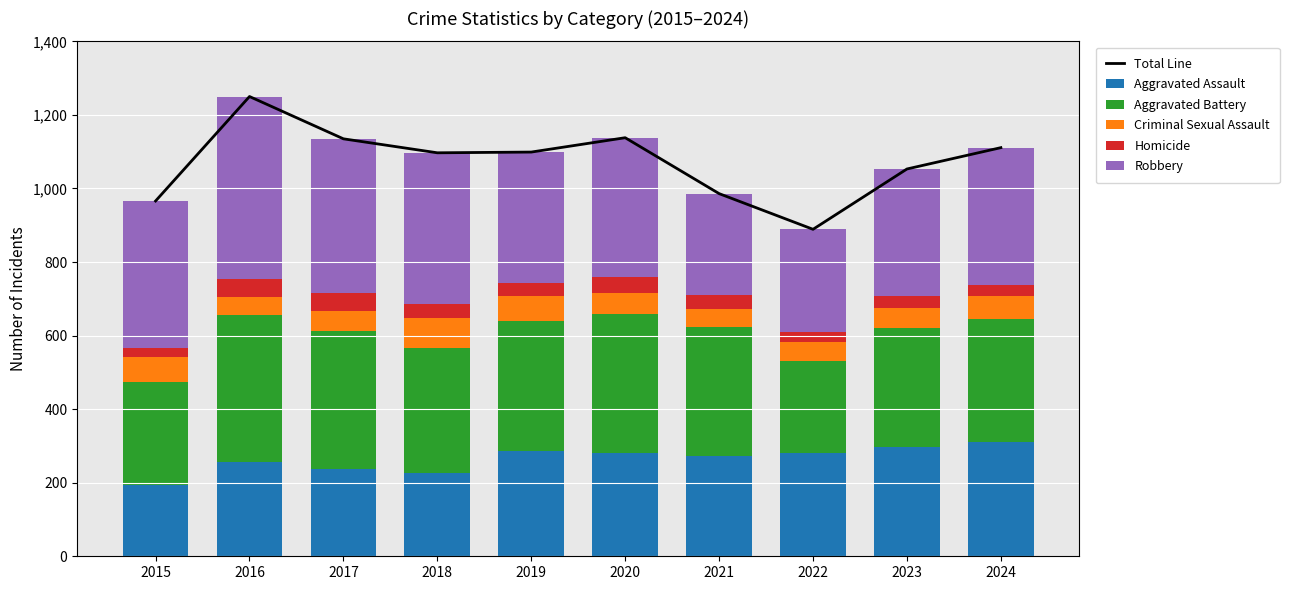

Count the number of categories in the chart.

10